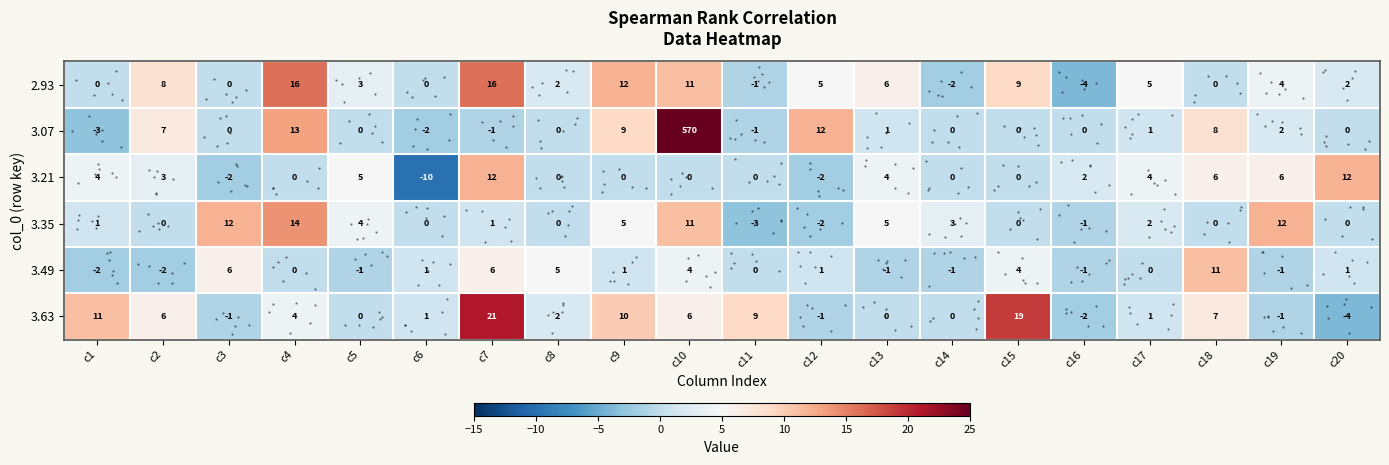

What is the total value across all series at c11?

4